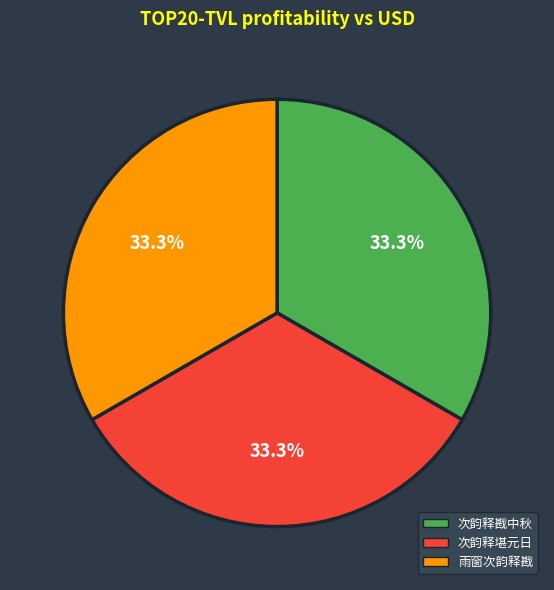

Is there a majority slice in this chart?

No